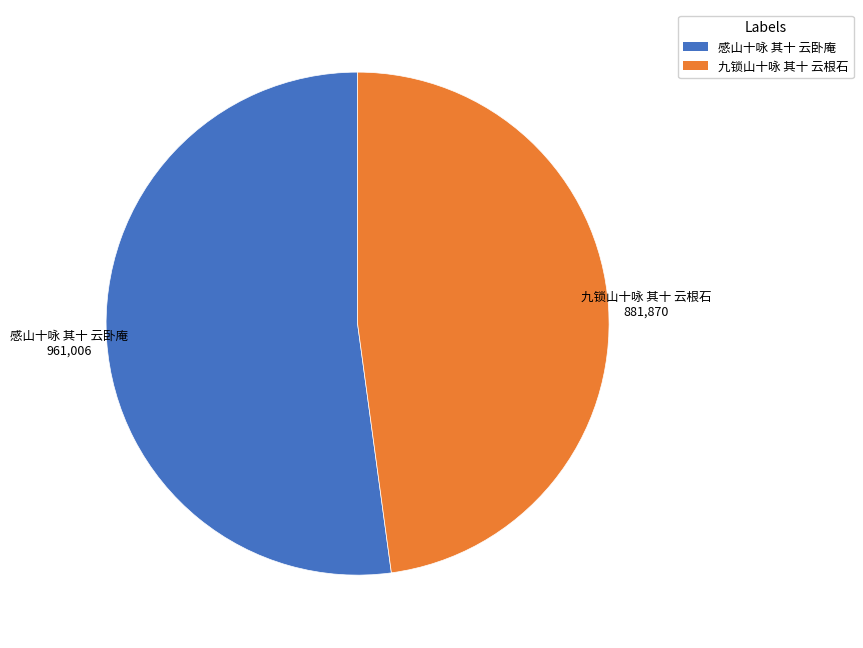

What is the smallest slice in the pie chart?

九锁山十咏 其十 云根石